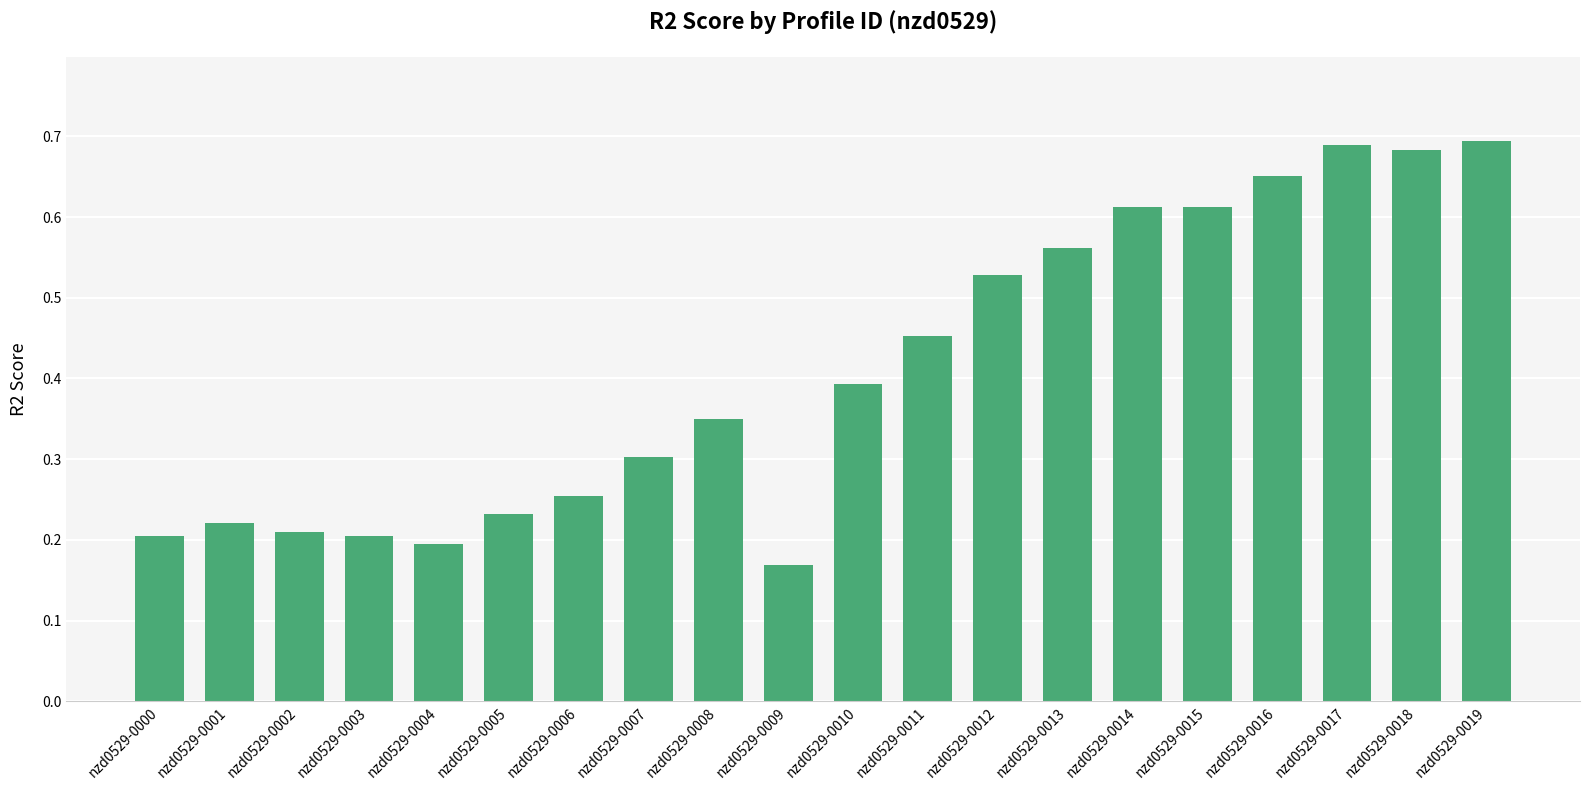

What is the sum of the values at nzd0529-0010 and nzd0529-0014?

1.0